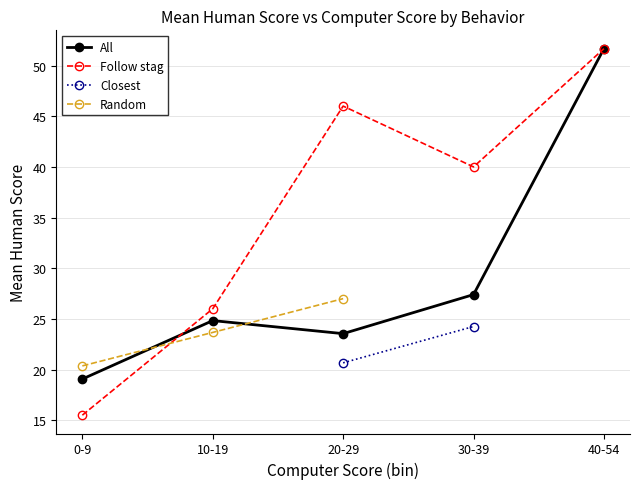

What is the label of the 5th point from the right?

0-9